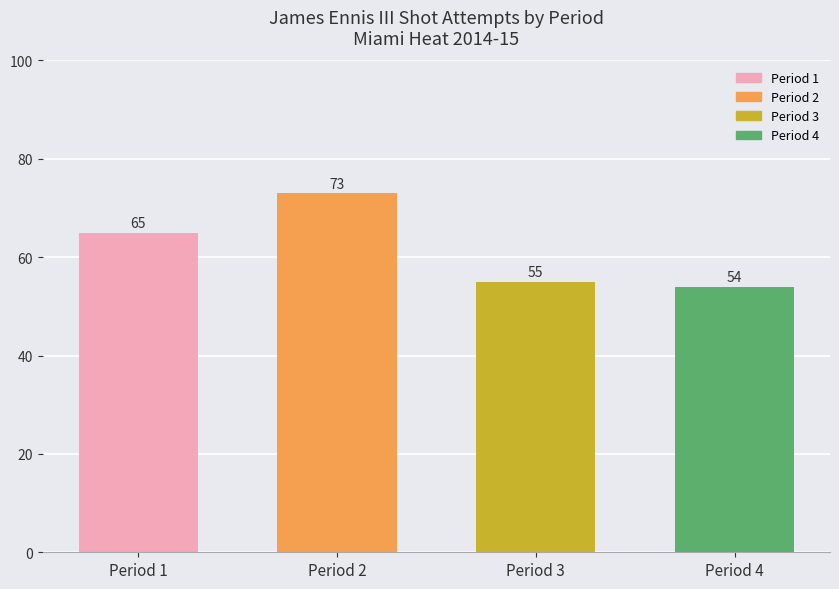

The chart shows a value of 82 at Period 4. True or false?

False